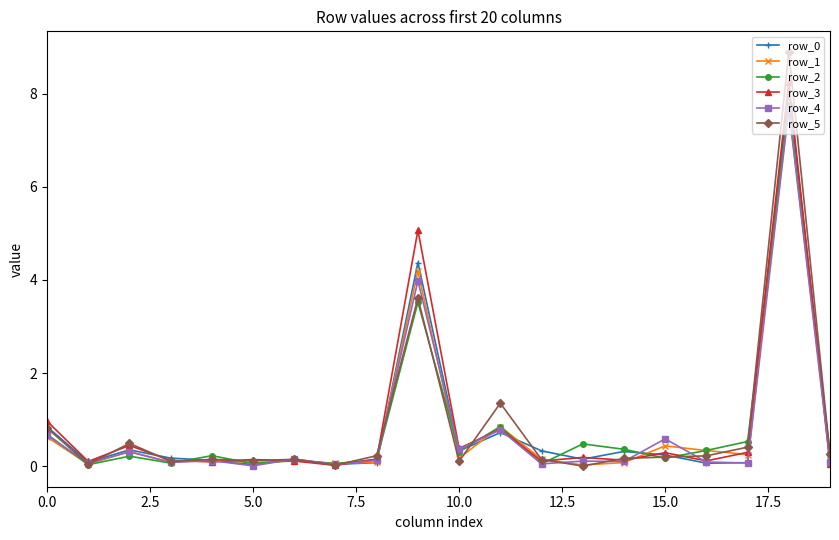

In row_2, how many points are lower than both neighbors (excluding endpoints)?

7